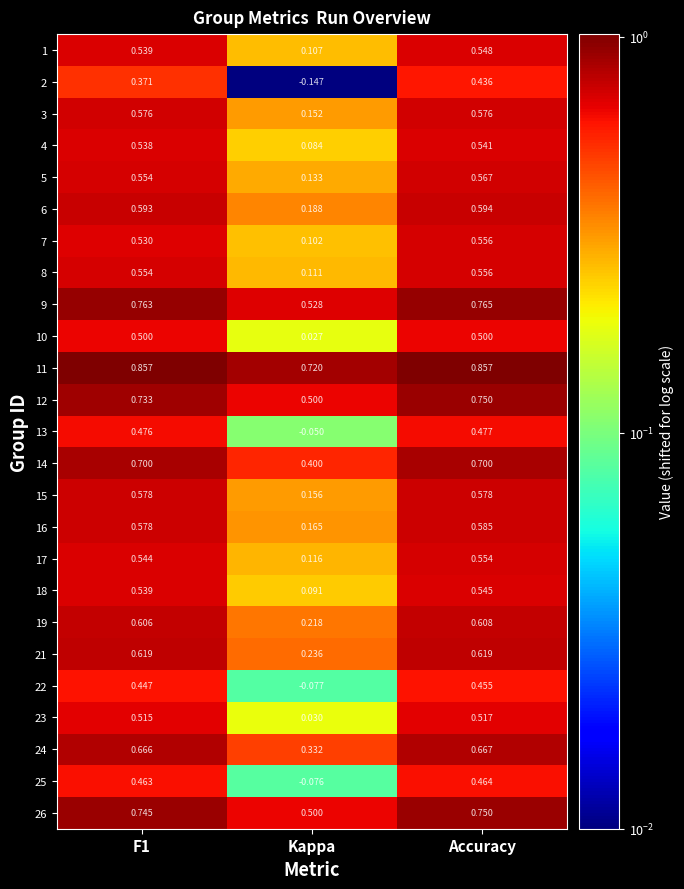

At which label is 6 closest to 0?

Kappa